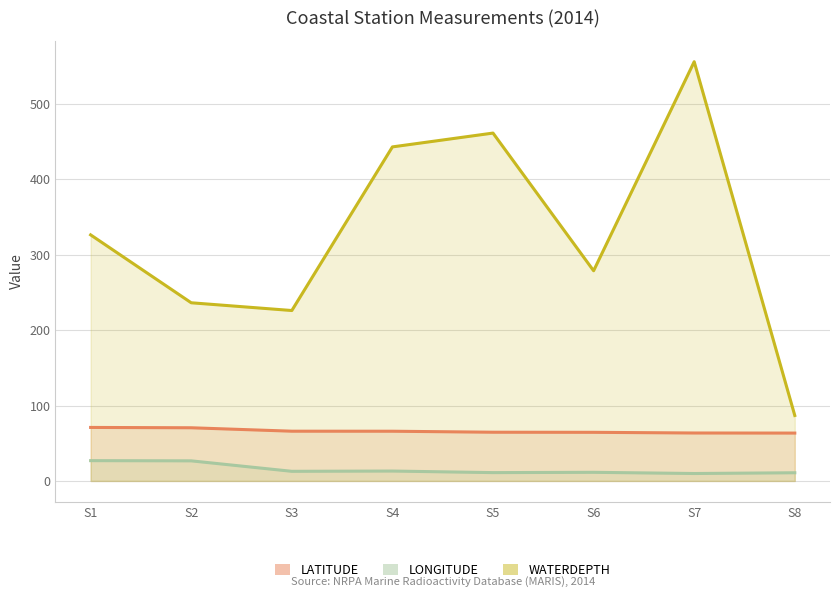

At which label does LONGITUDE first exceed 12?

S1